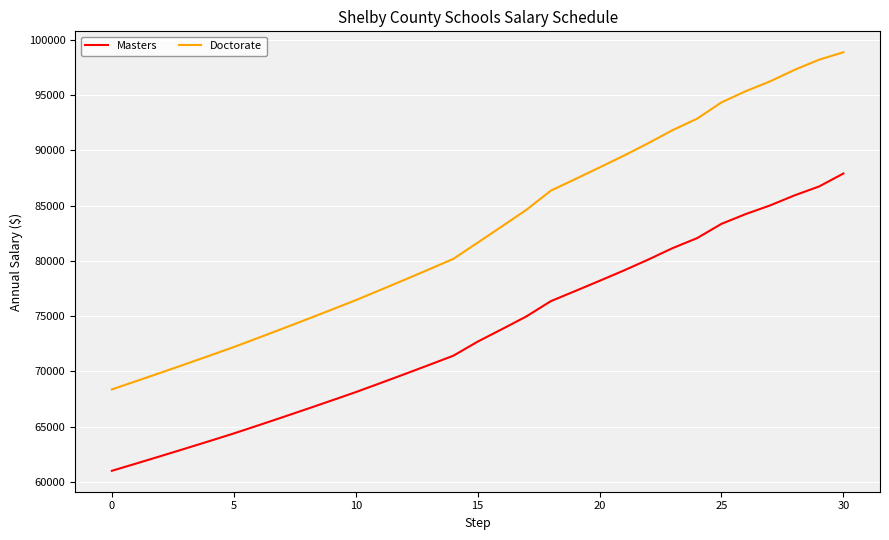

List the series in order of their overall mean, lowest first.

Masters, Doctorate